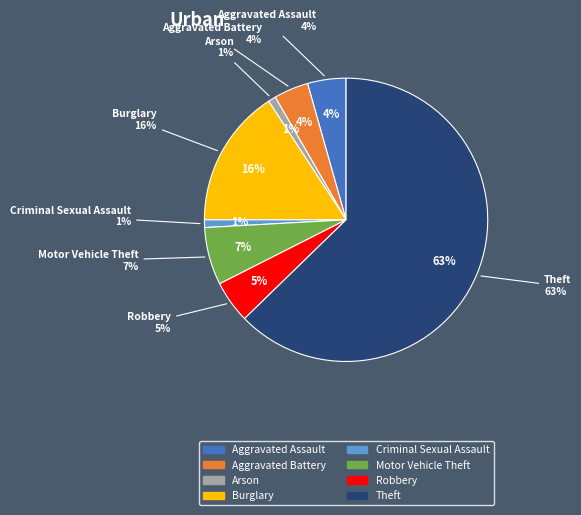

Count the number of slices in the pie.

8